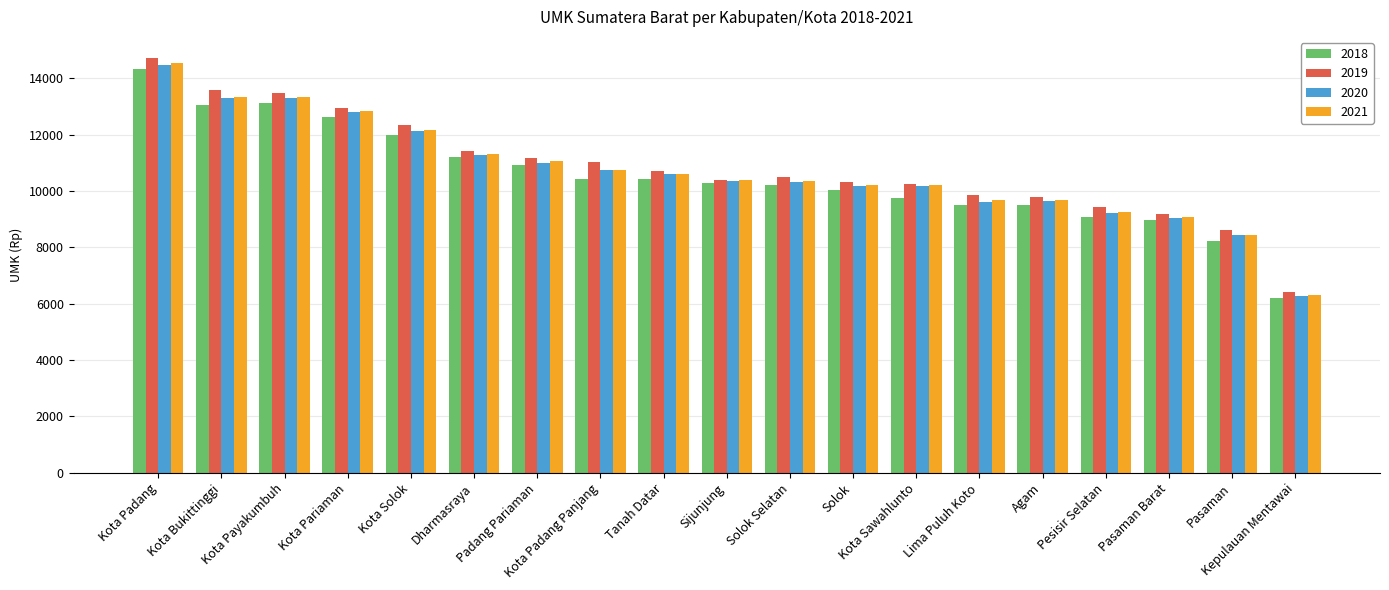

Is it true that 2021 equals 13317 at Kota Payakumbuh?

True